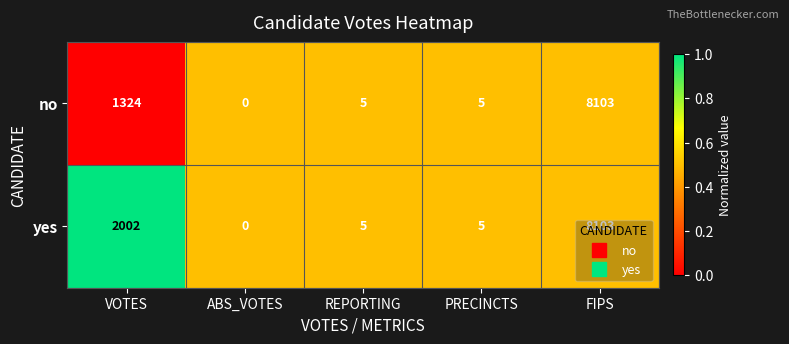

True or false: yes has a value of 484 at VOTES.

False